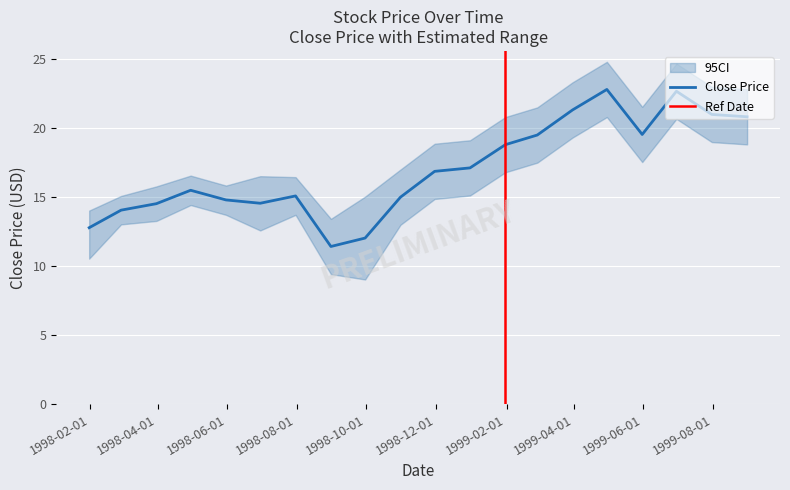

Where is the first local minimum for Close?

1998-06-30